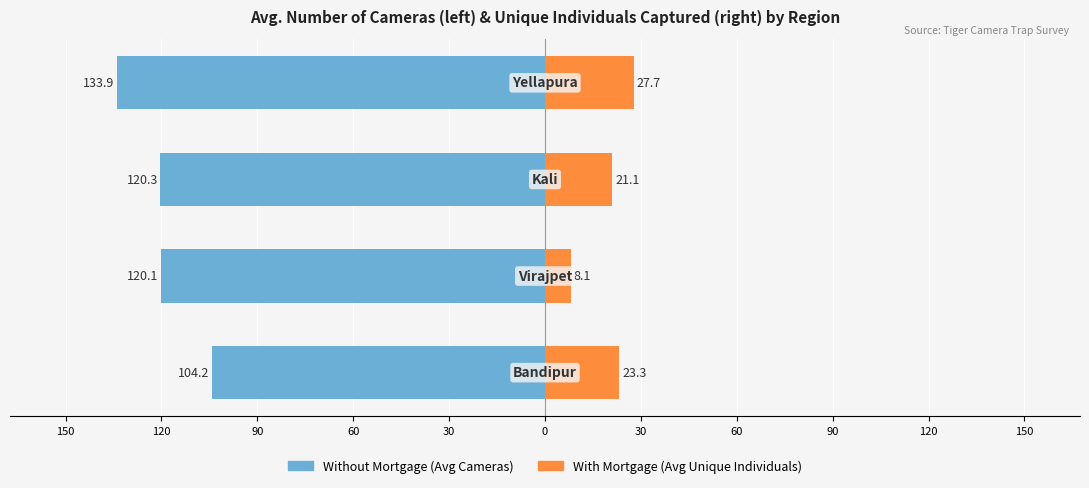

Reading left to right, transcribe all the data shown in this chart.

Without Mortgage: 150=-104.2	120=-120.1	90=-120.3	60=-133.9
With Mortgage: 150=23.3	120=8.1	90=21.1	60=27.7